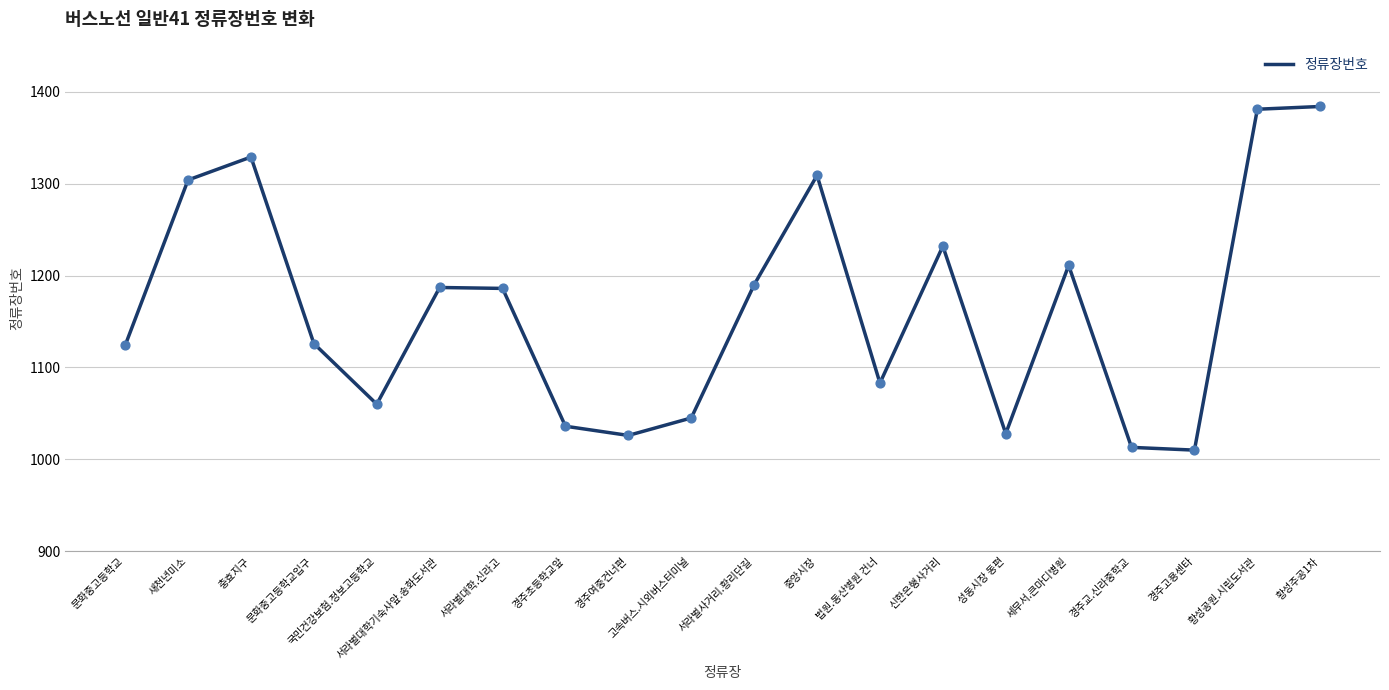

What is the ratio of the value at 세무서.큰마디병원 to the value at 법원.동산병원 건너?

1.1